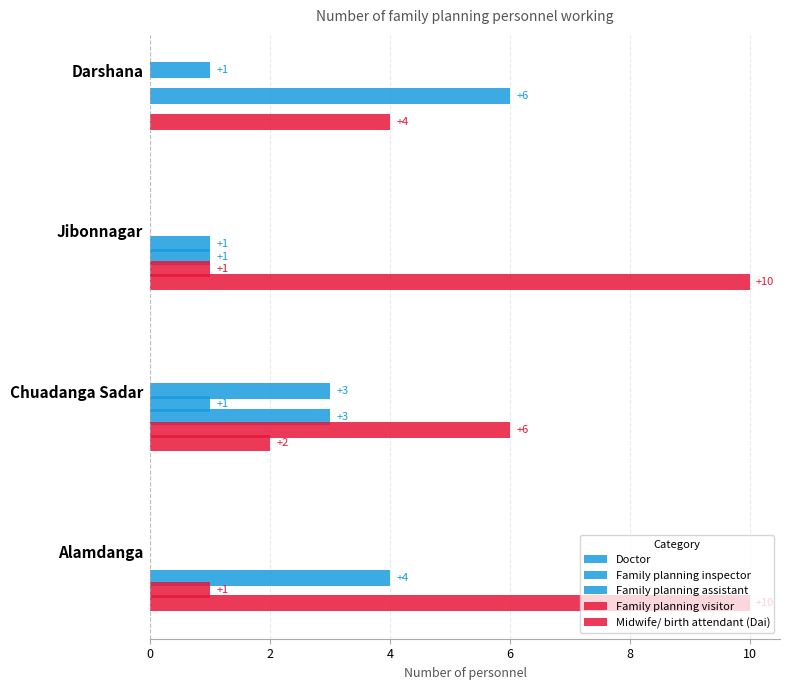

How many positive values does the Doctor series have?

2